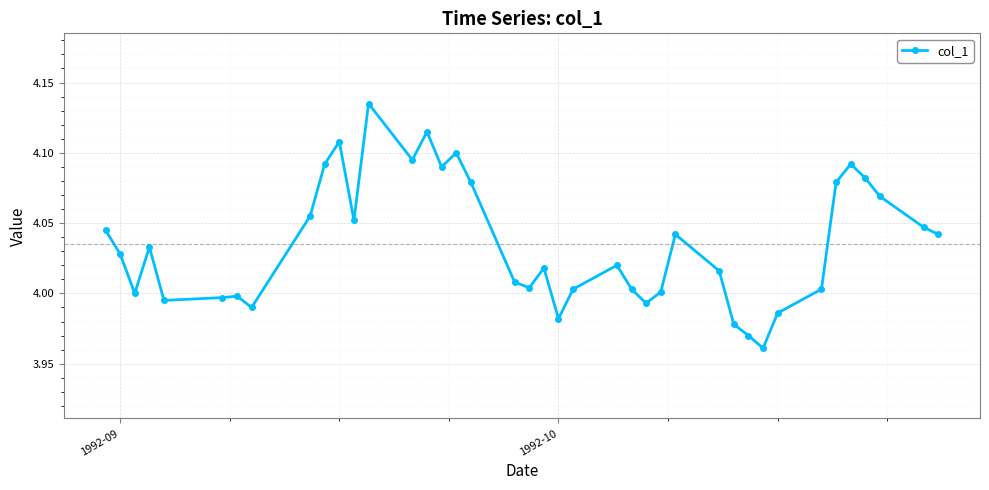

How many points are higher than both their immediate neighbors (excluding endpoints)?

10